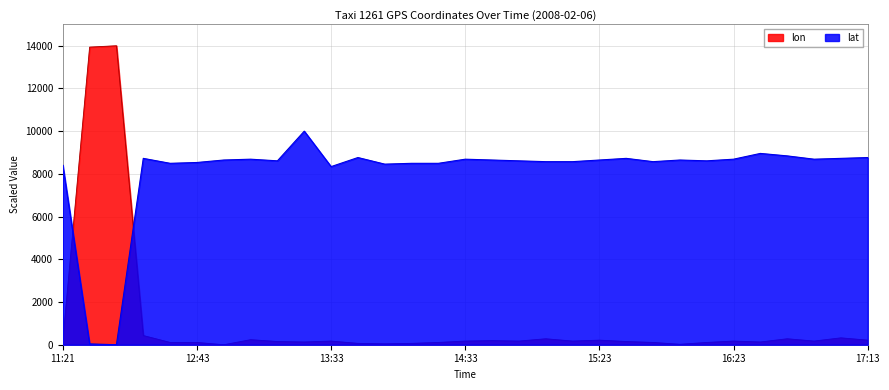

Does the chart display data point markers on the line(s)?

No